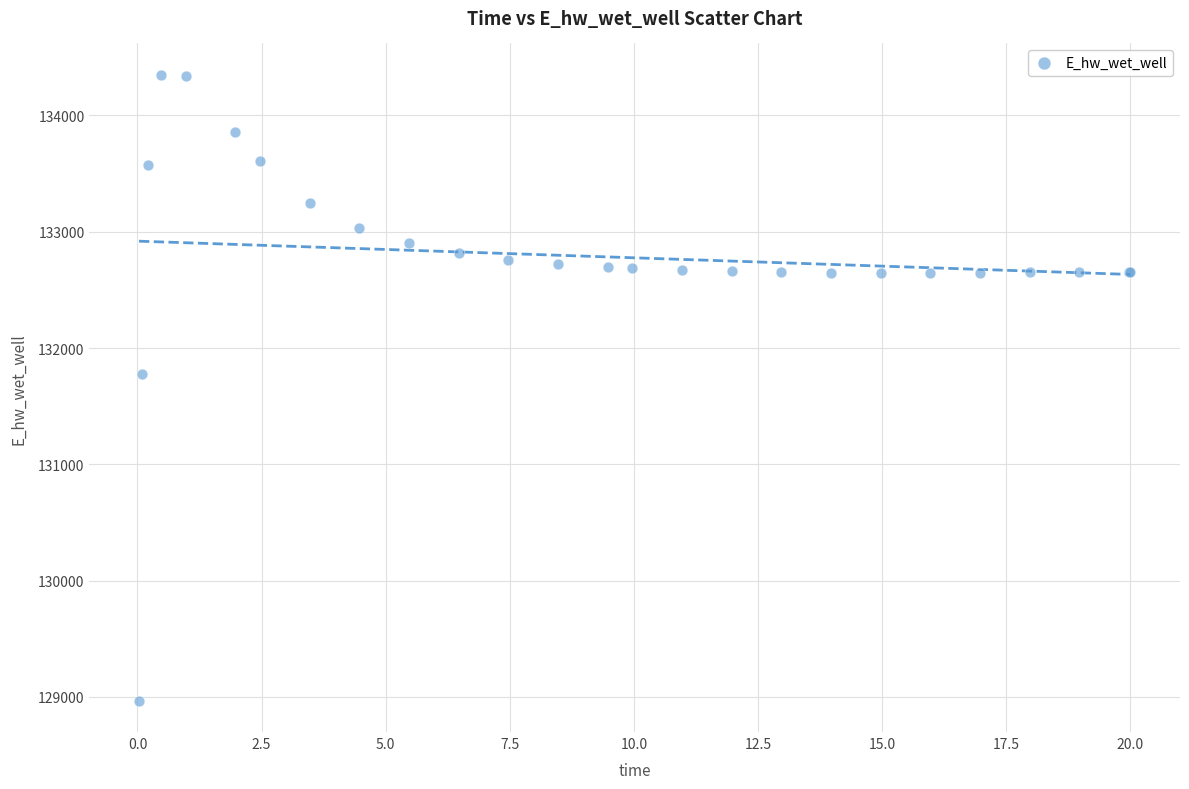

What Y value in the scatter plot is closest to 131658?

131774.7